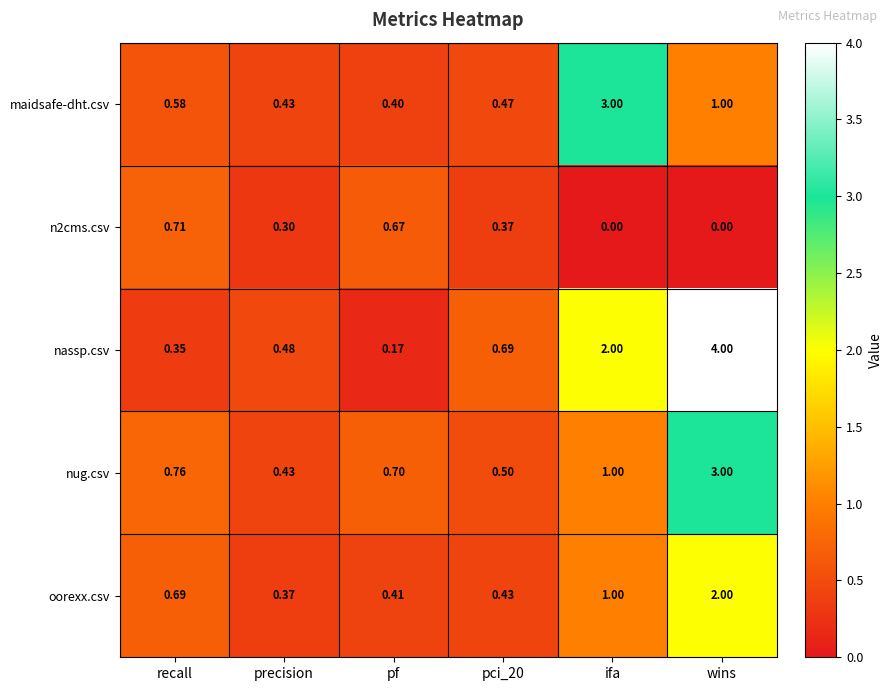

Where is nug.csv nearest to the value 1?

ifa